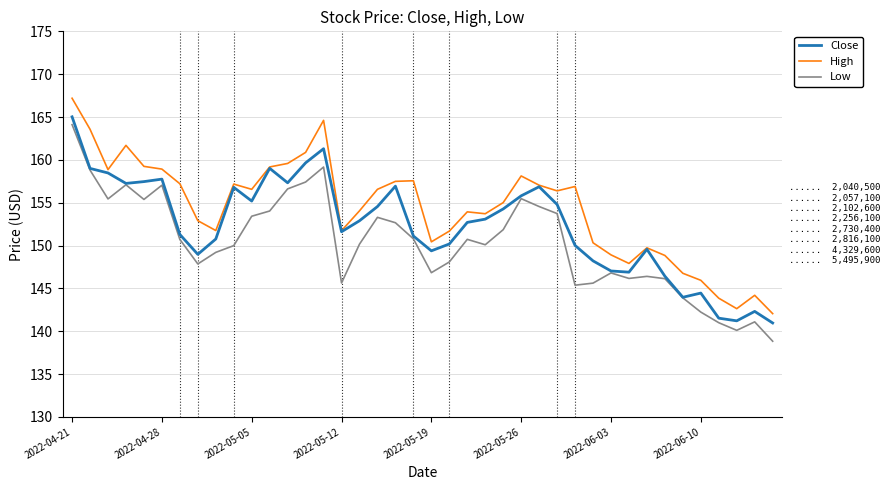

Which series has the widest spread of values?

Low